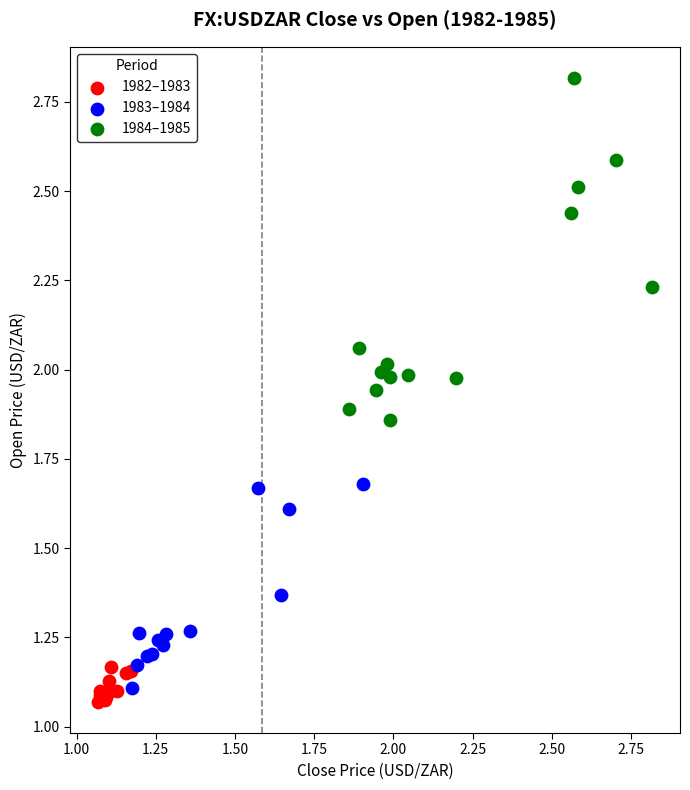

Which series has the widest spread of Y values?

1984–1985